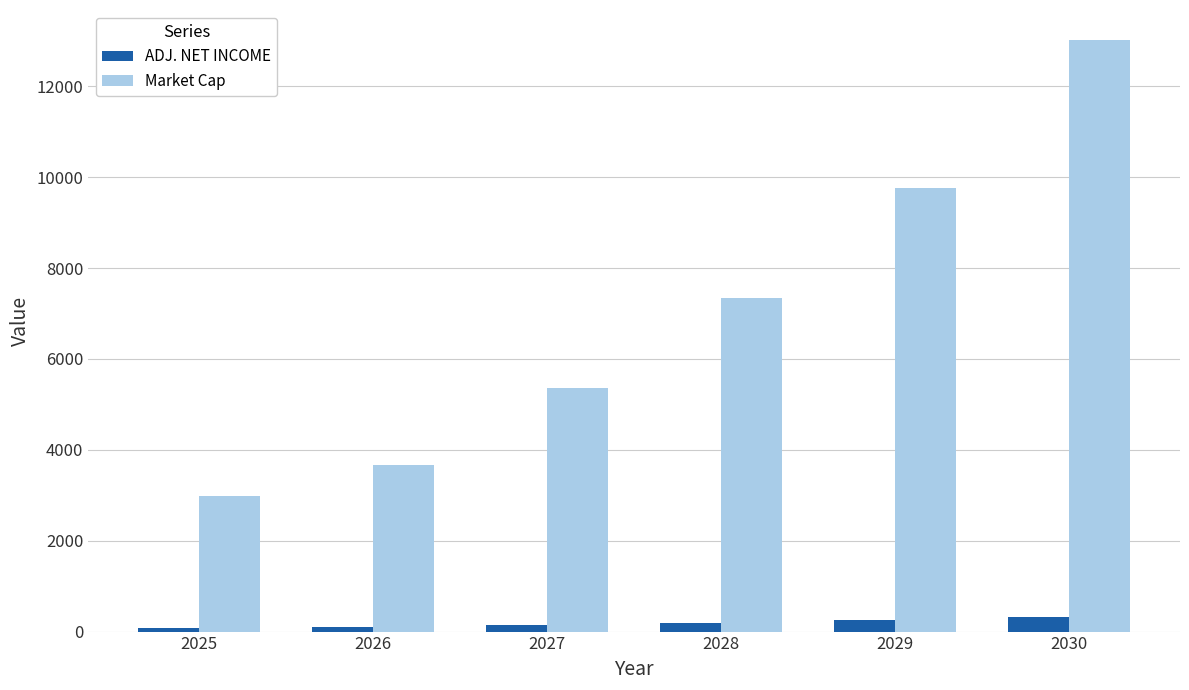

What is the lowest value of the Market Cap series?

2982.5